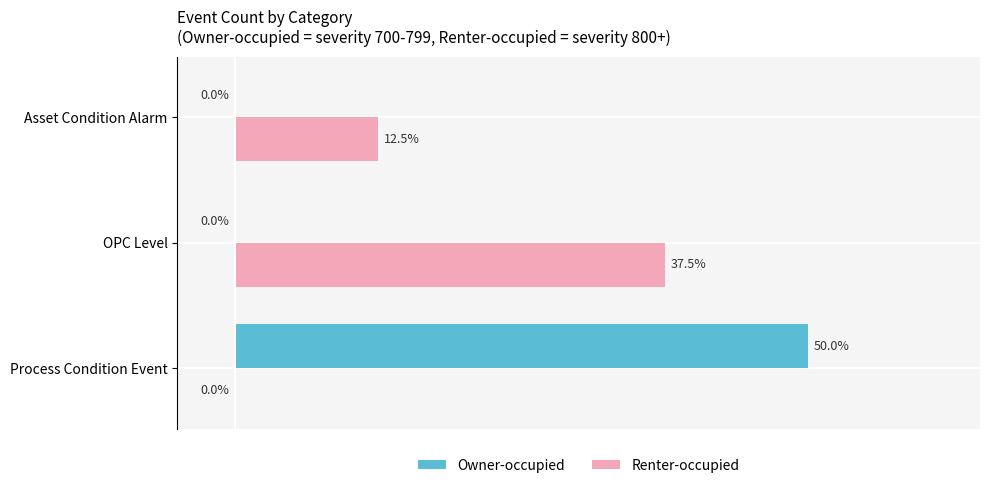

At which label is Renter-occupied closest to 18?

Asset Condition Alarm